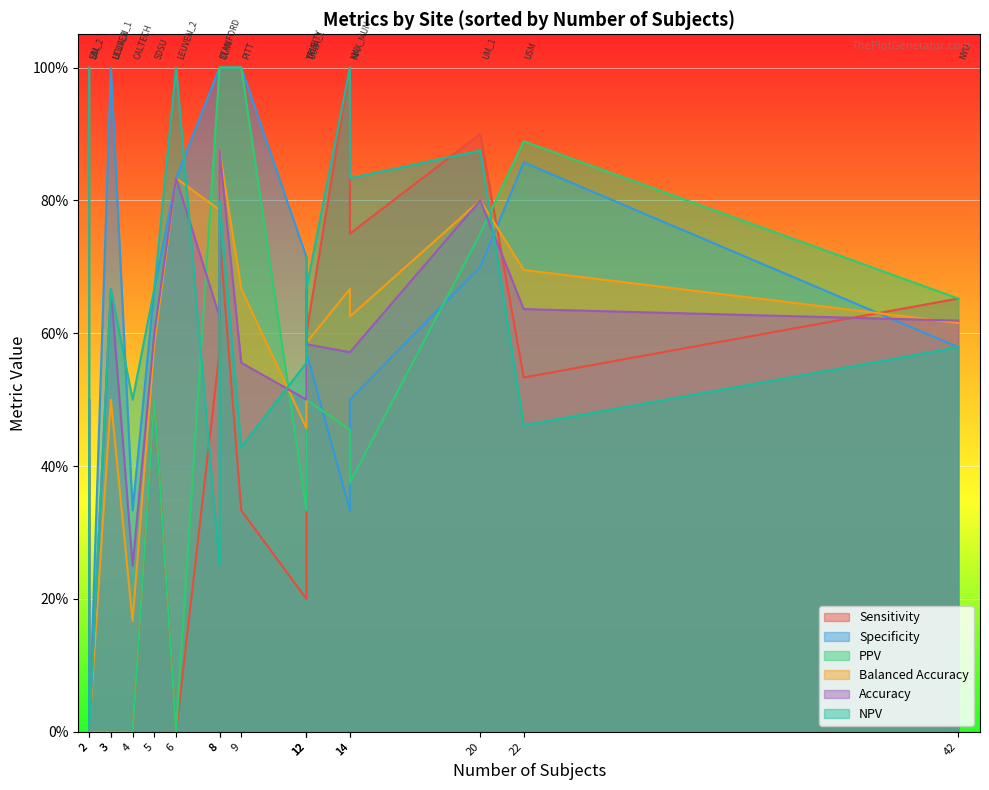

How many times do NPV and PPV cross each other?

5